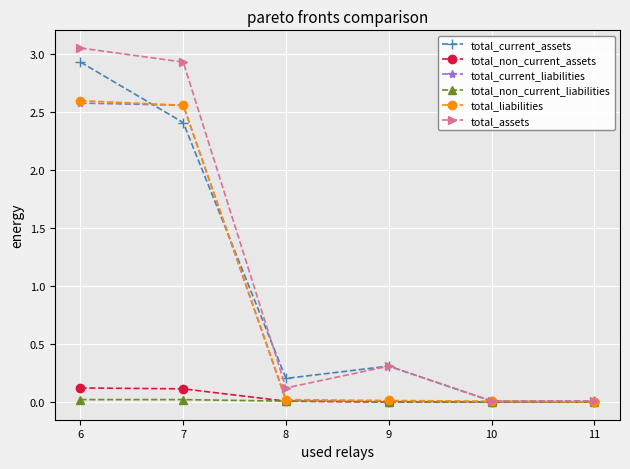

True or false: total_non_current_assets has a value of 0.0 at 8.

True